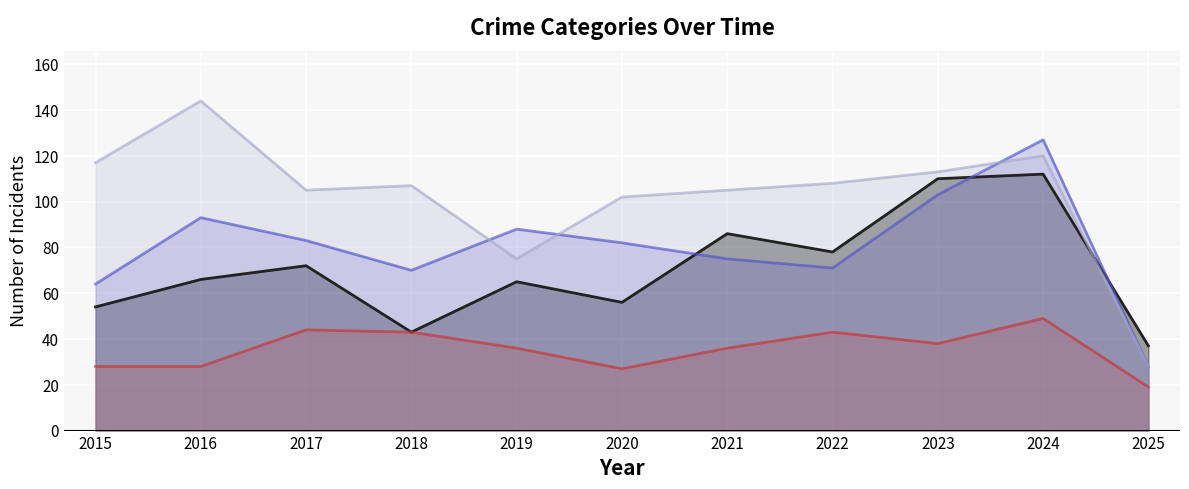

Reading right to left, extract all data points from this chart.

Aggravated Assault: 37	112	110	78	86	56	65	43	72	66	54
Aggravated Battery: 28	127	103	71	75	82	88	70	83	93	64
Criminal Sexual Assault: 19	49	38	43	36	27	36	43	44	28	28
Robbery: 28	120	113	108	105	102	75	107	105	144	117